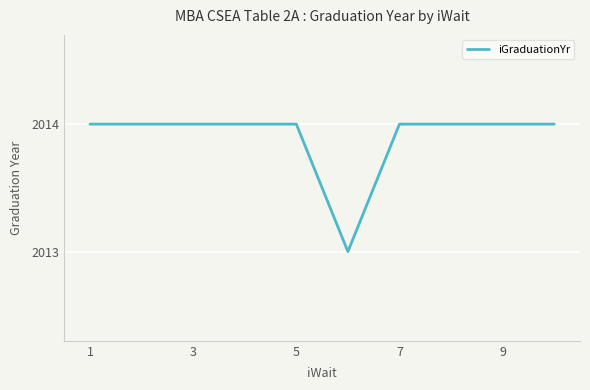

What is the smallest value displayed?

2013